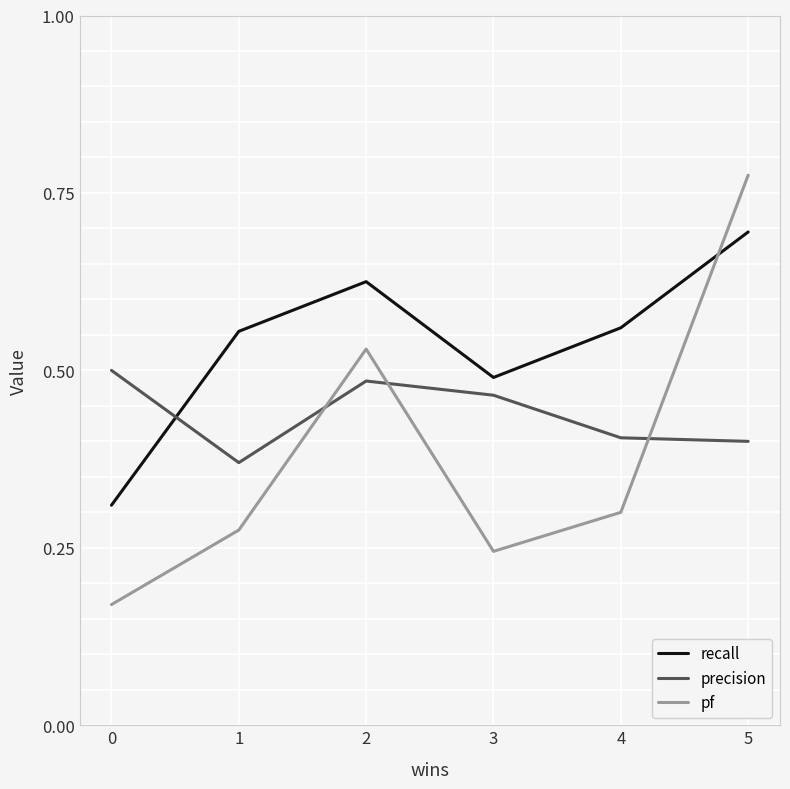

Which series changed the most between 1 and 5?

pf